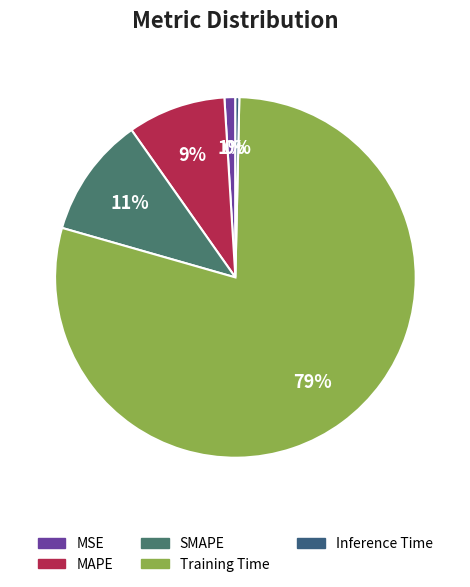

Rank the categories by value from highest to lowest.

Training Time, SMAPE, MAPE, MSE, Inference Time